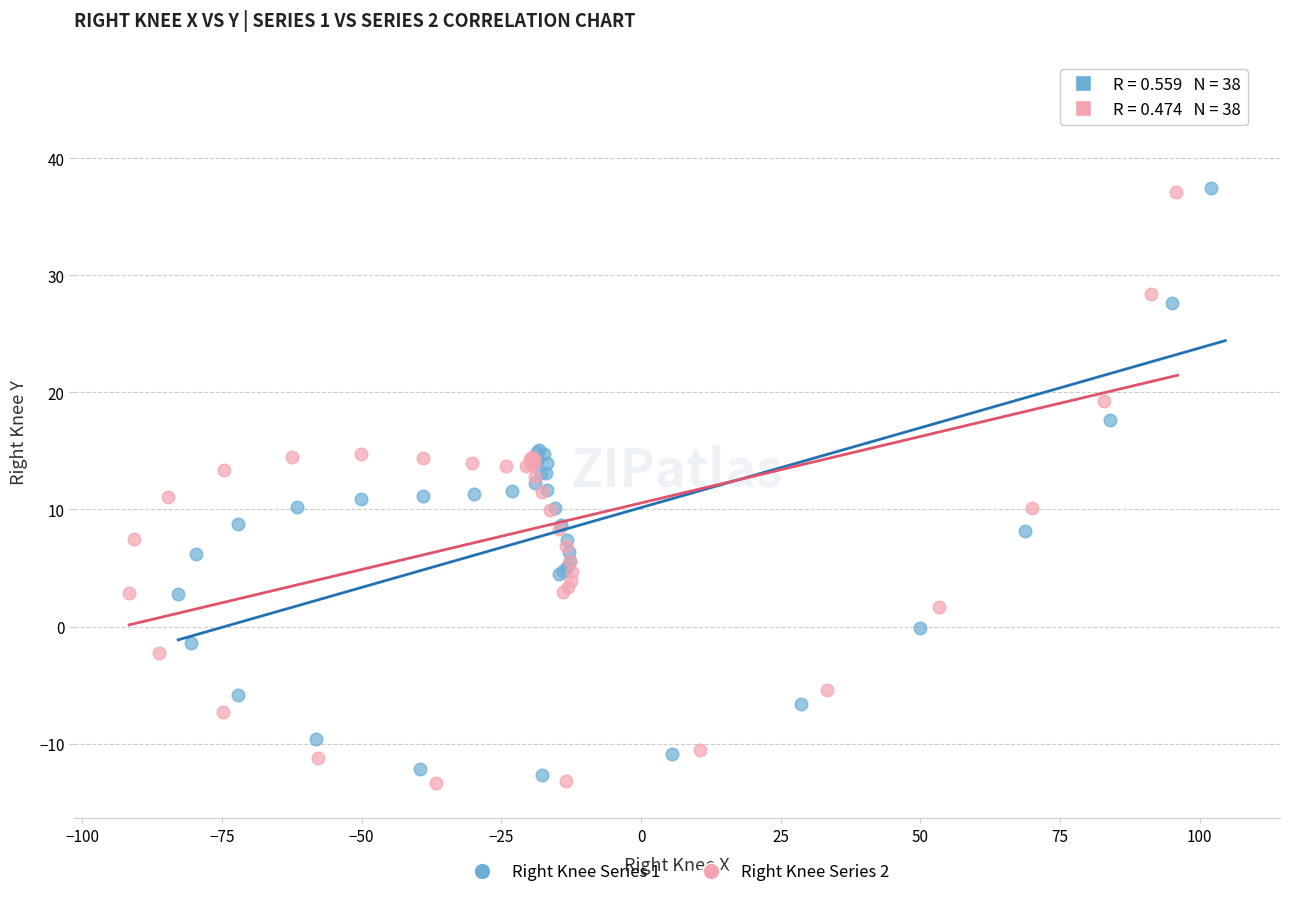

Which series has the widest spread of Y values?

Right Knee Series 1